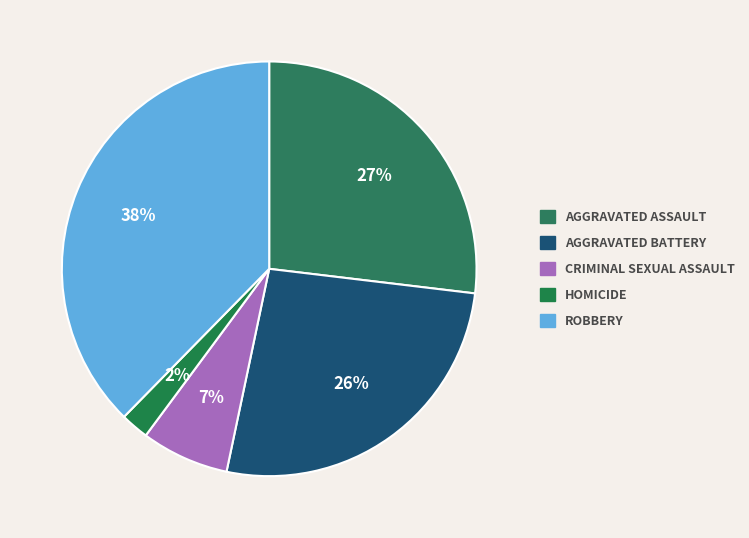

Is there a majority slice in this chart?

No